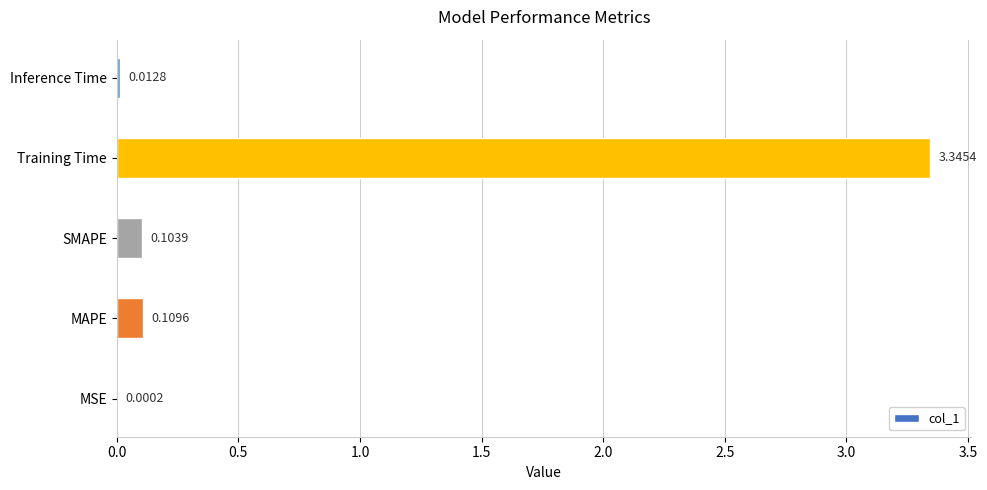

Which label corresponds to the largest value in the chart?

Training Time